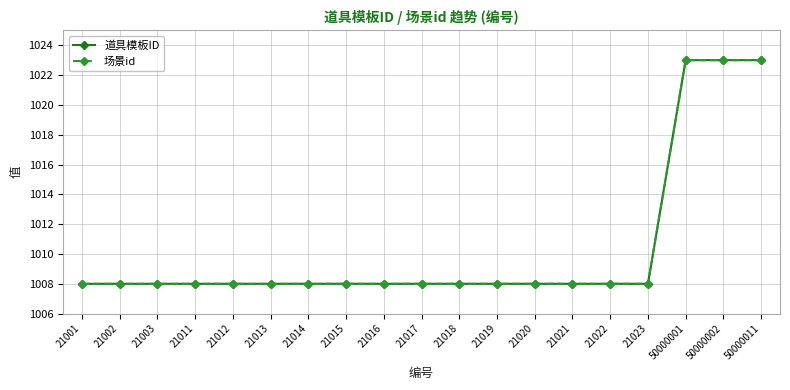

What is the sum of all 场景id values?

19197.0